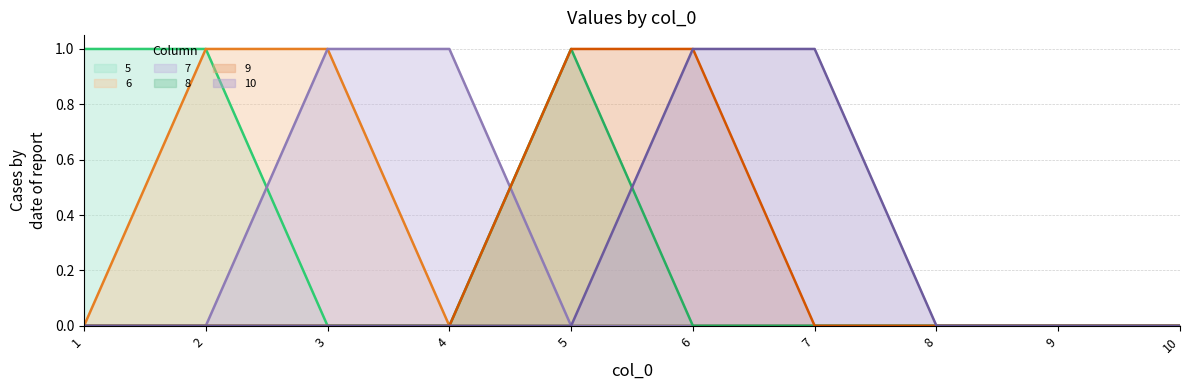

How many lines are shown in the chart?

6